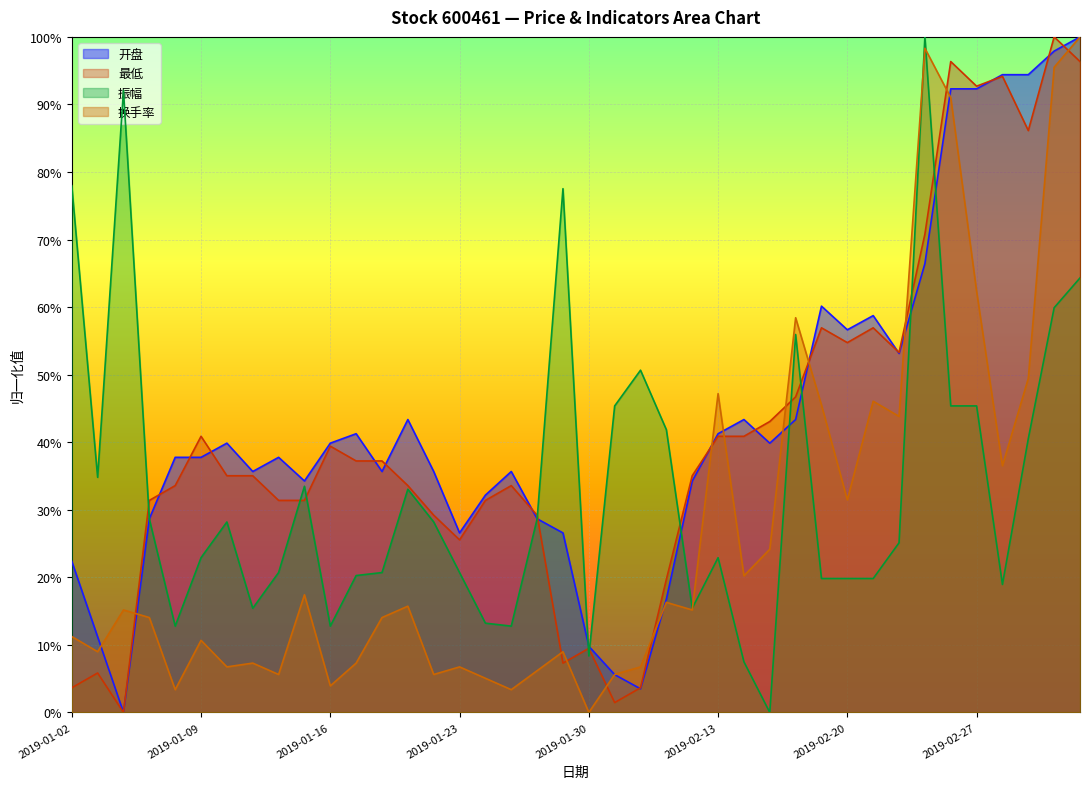

At how many categories does at least one series exceed 0?

40